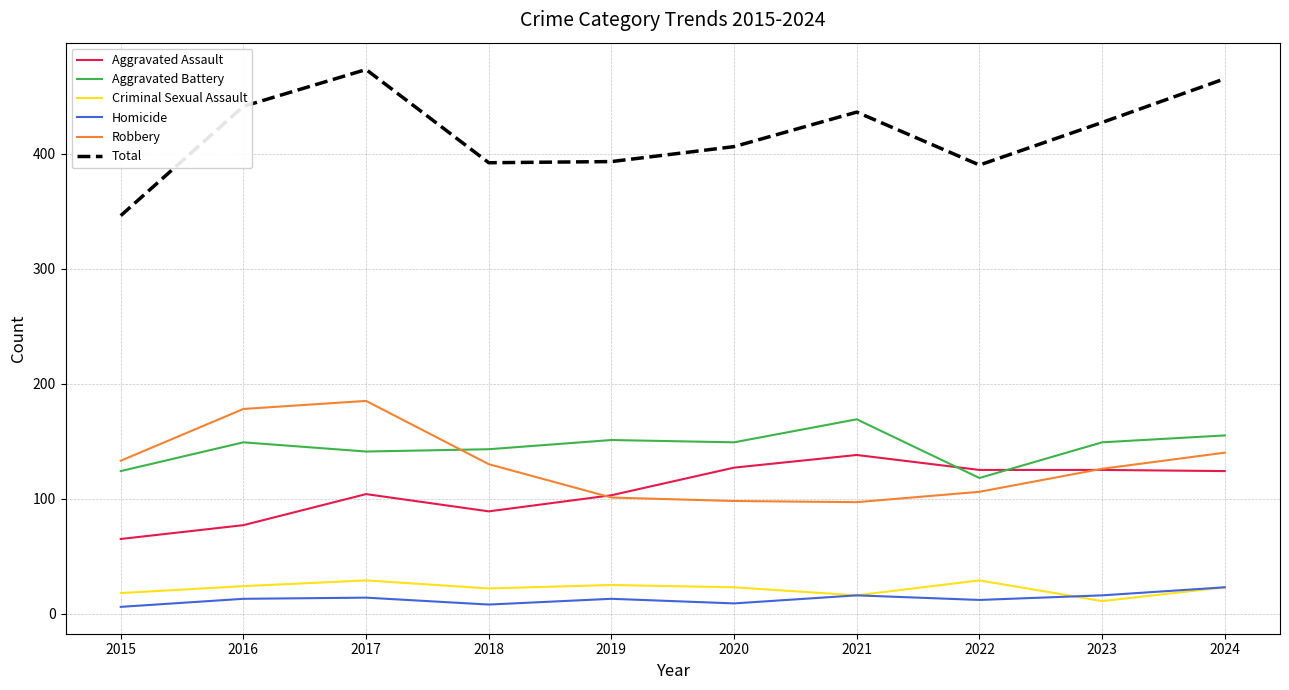

The Aggravated Assault series shows 27 at 2018. True or false?

False